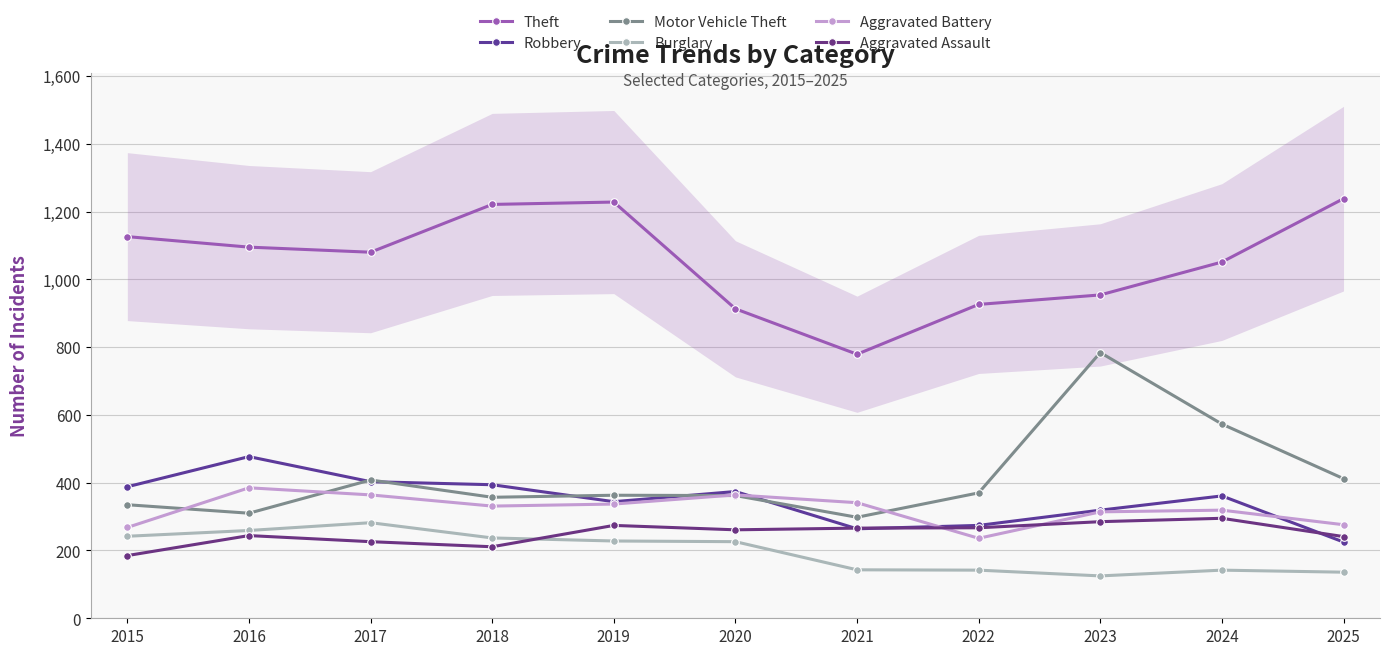

Which has a higher value, 2019 or 2022?

2019